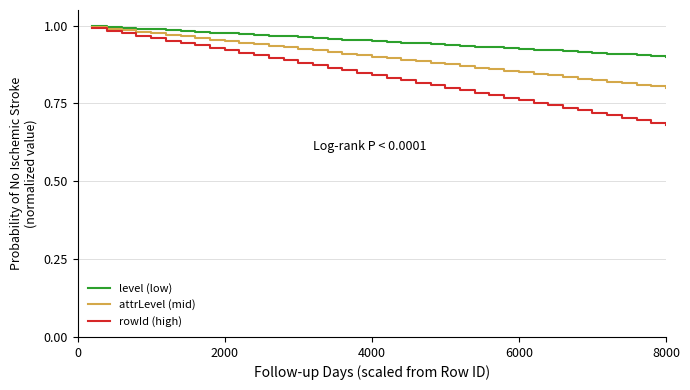

Which series has the largest range (max minus min)?

rowId (high)